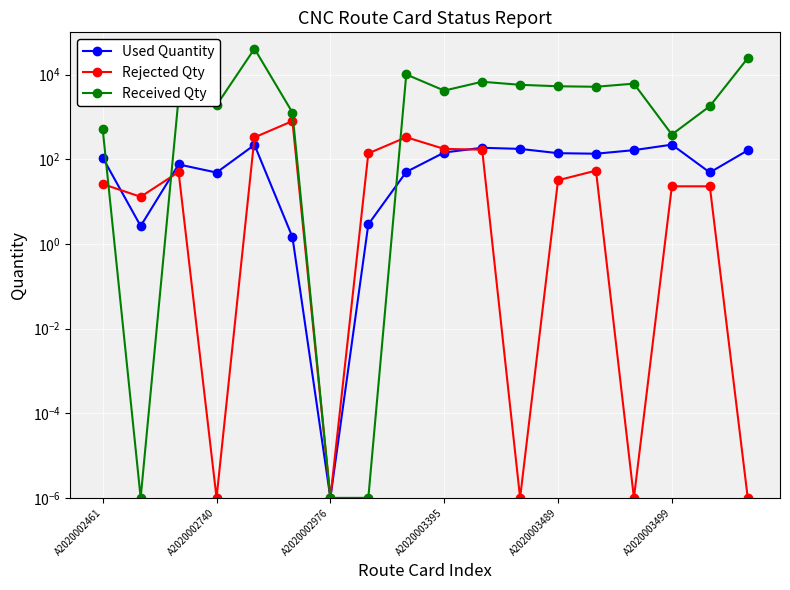

What is the average value of the Used Quantity series?

105.1